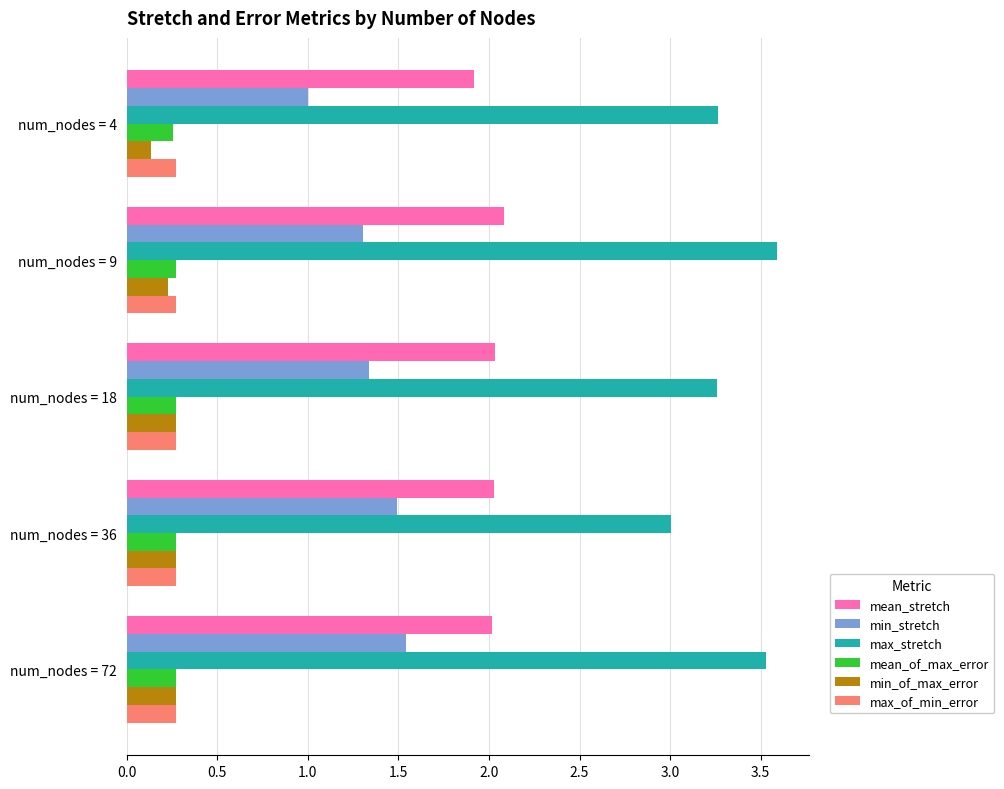

Count the mean_of_max_error values in the range 0 to 1.

5